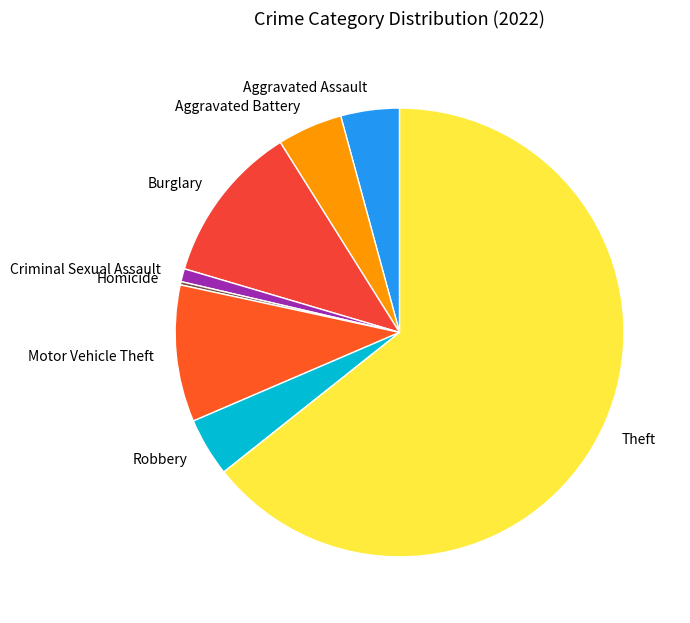

Does Theft represent more than half of the total?

Yes